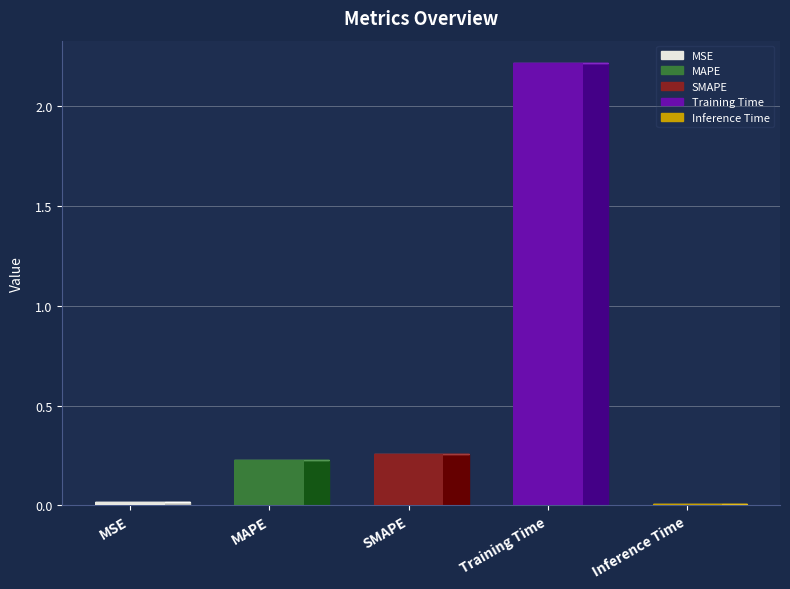

What is the sum of the values at SMAPE and Inference Time?

0.3